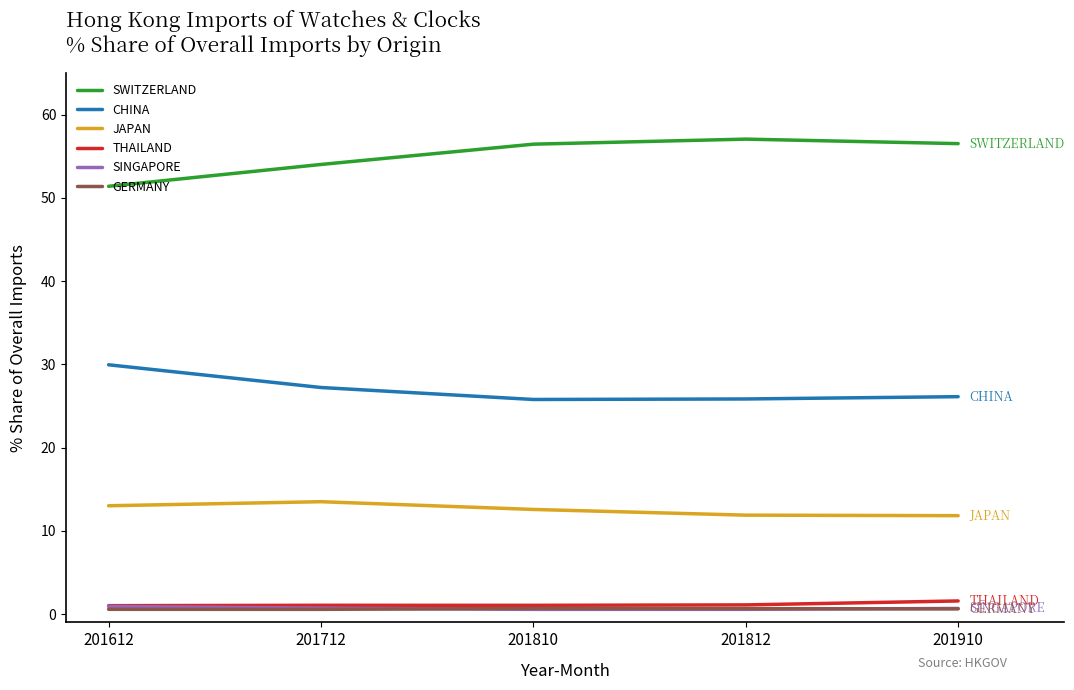

True or false: JAPAN and SWITZERLAND cross at least once.

False